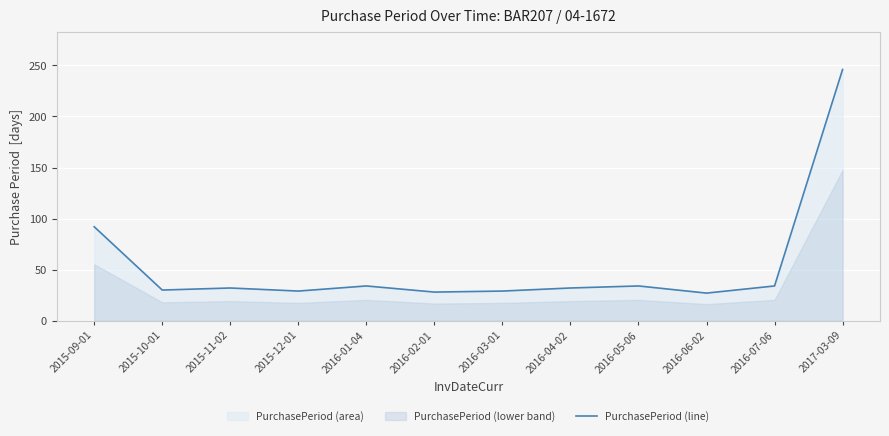

What is the maximum value shown in the chart?

246